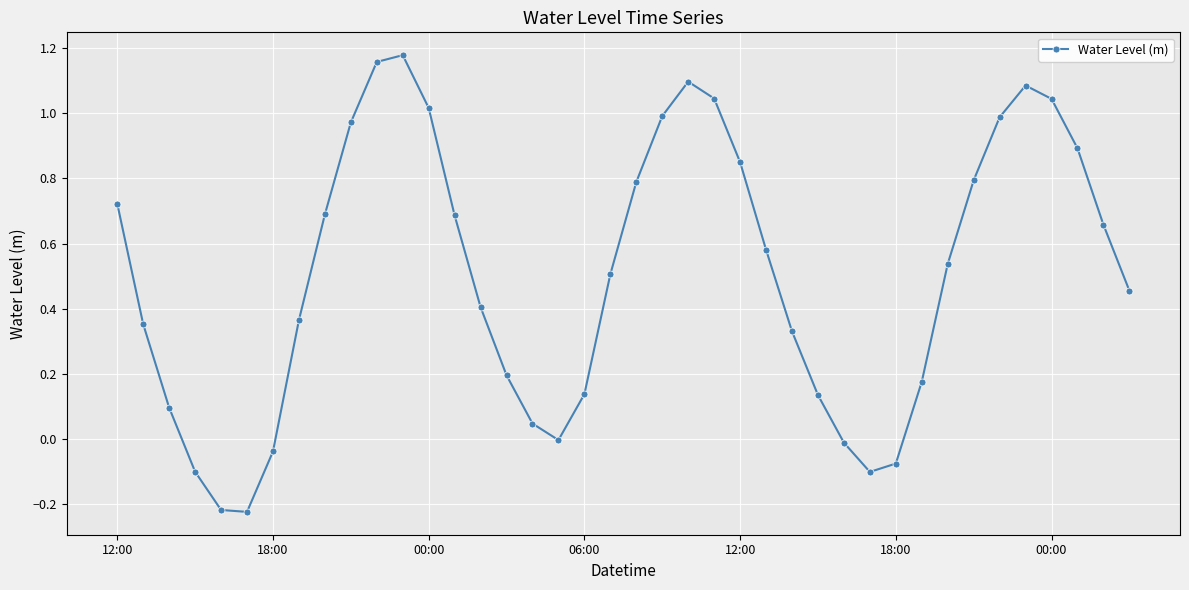

What is the sum of all values?

20.2